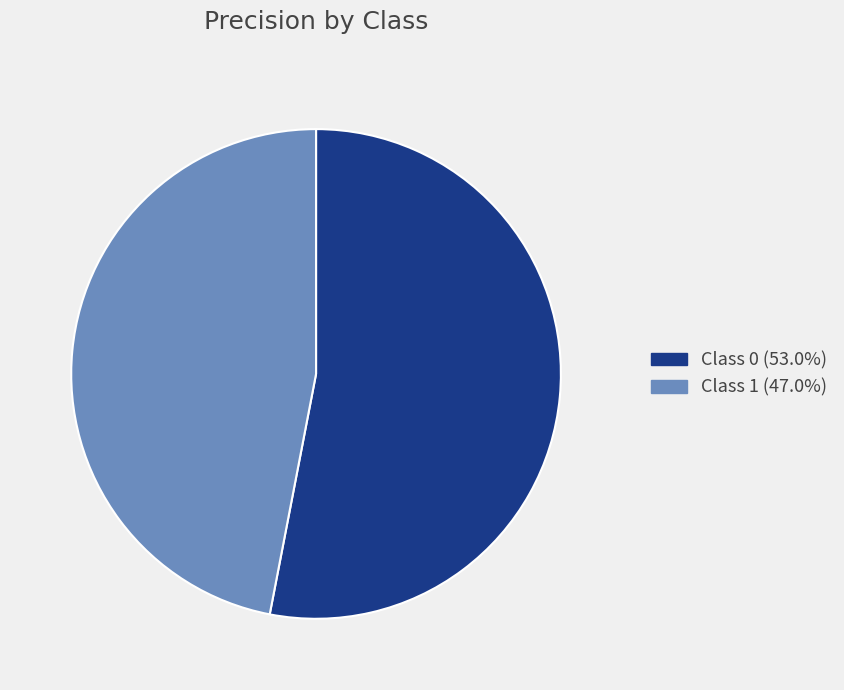

Is the sum of Class 1 (47.0%) and Class 0 (53.0%) greater than half?

Yes